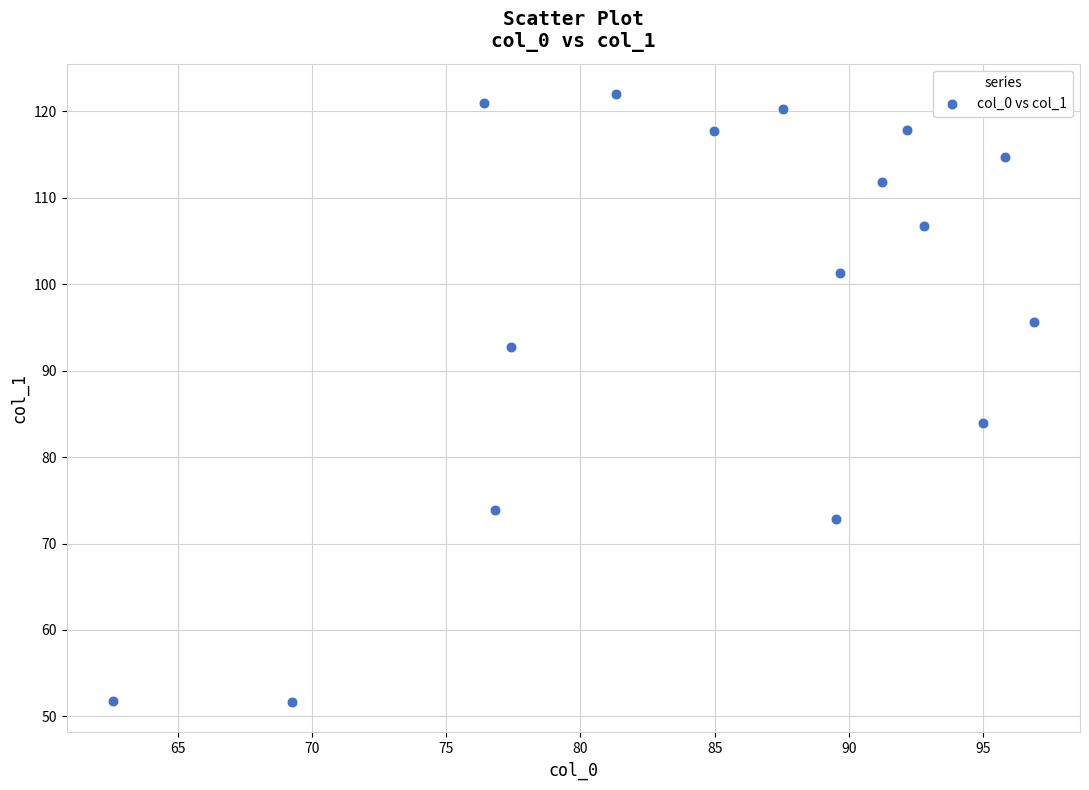

What Y value in the scatter plot is closest to 86?

83.9